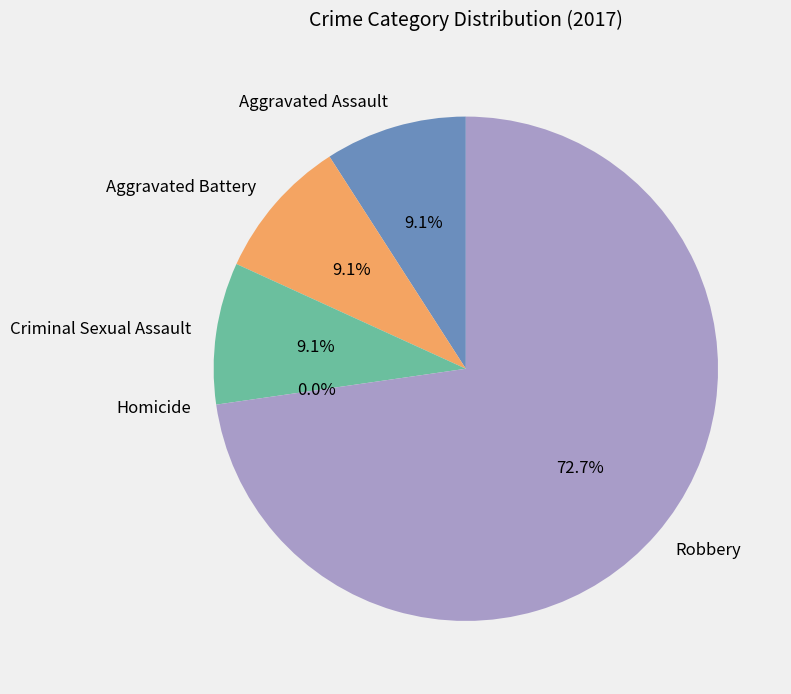

What is the change in value from Aggravated Assault to Robbery?

+7